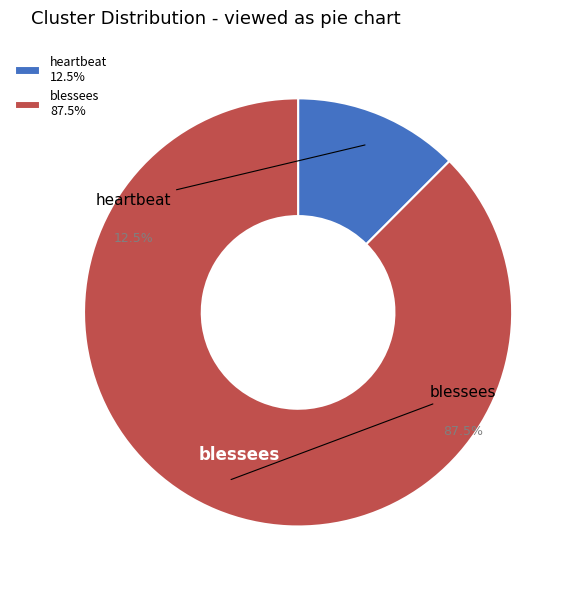

What percentage is the blessees slice, to the nearest percent?

88%